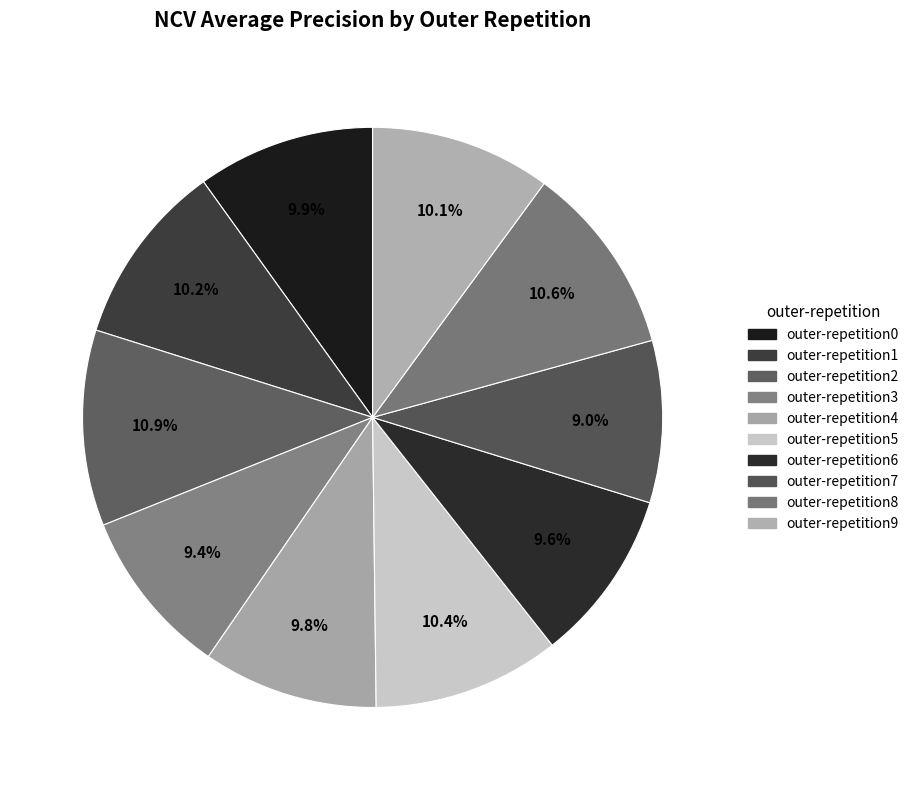

What is the smallest slice in the pie chart?

outer-repetition7